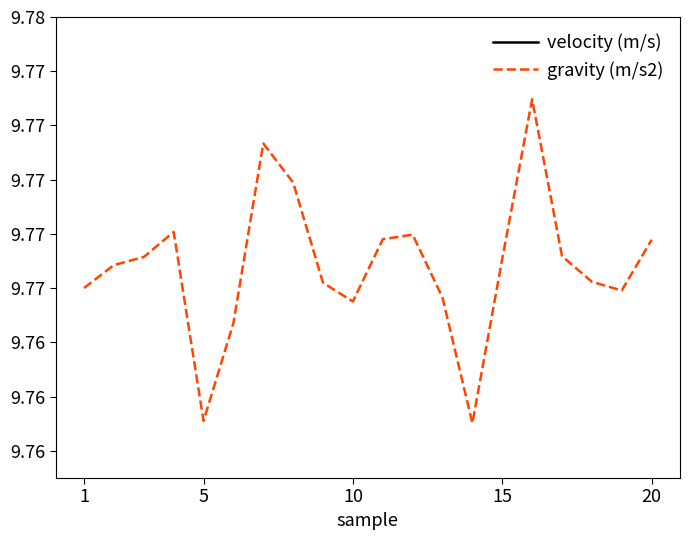

True or false: velocity (m/s) and gravity (m/s2) cross at least once.

False